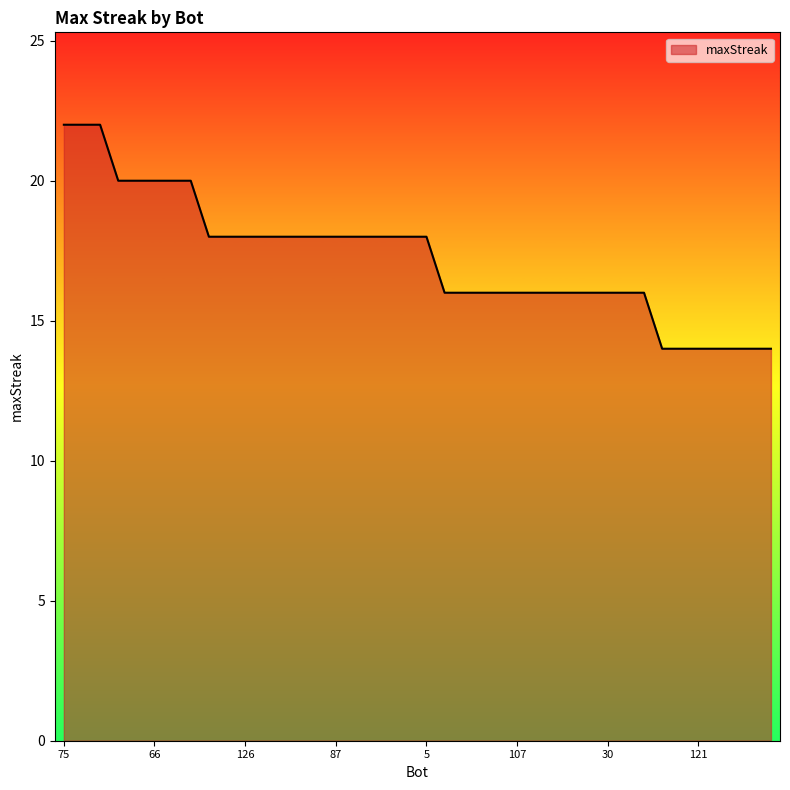

What is the difference between the maximum and minimum values?

8